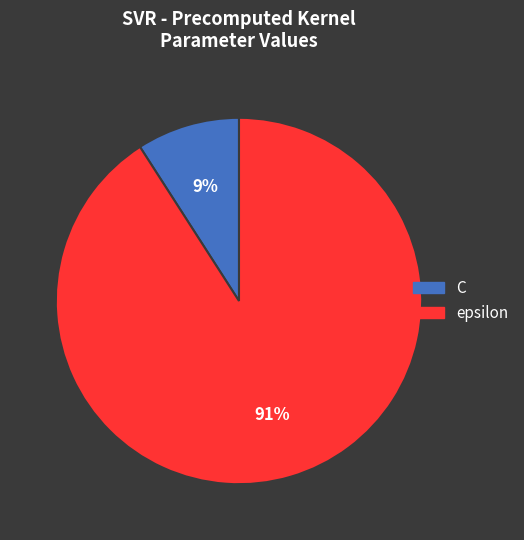

Do epsilon and C together represent more than half of the pie?

Yes